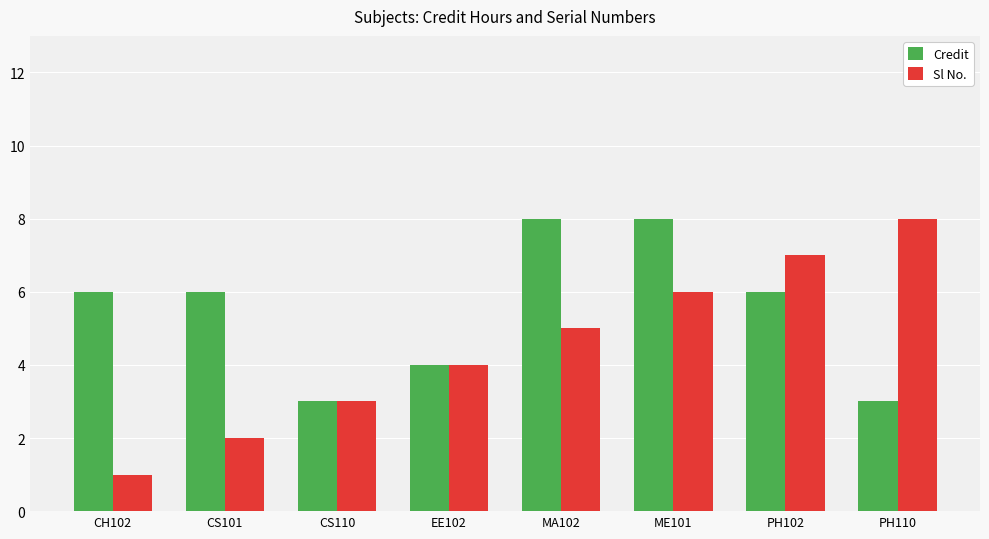

What is the sum of the Credit values at EE102 and CS101?

10